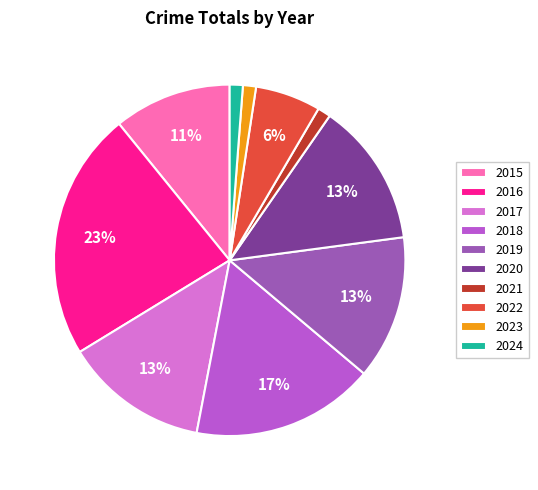

Which has a higher value, 2015 or 2020?

2020